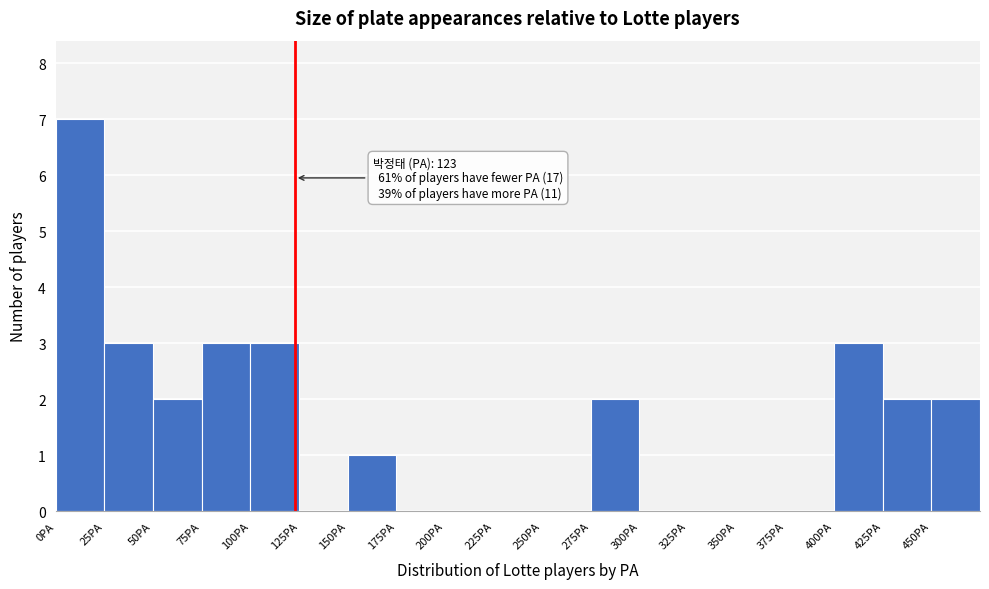

Which range on the x-axis has the tallest bar?

0 to 25